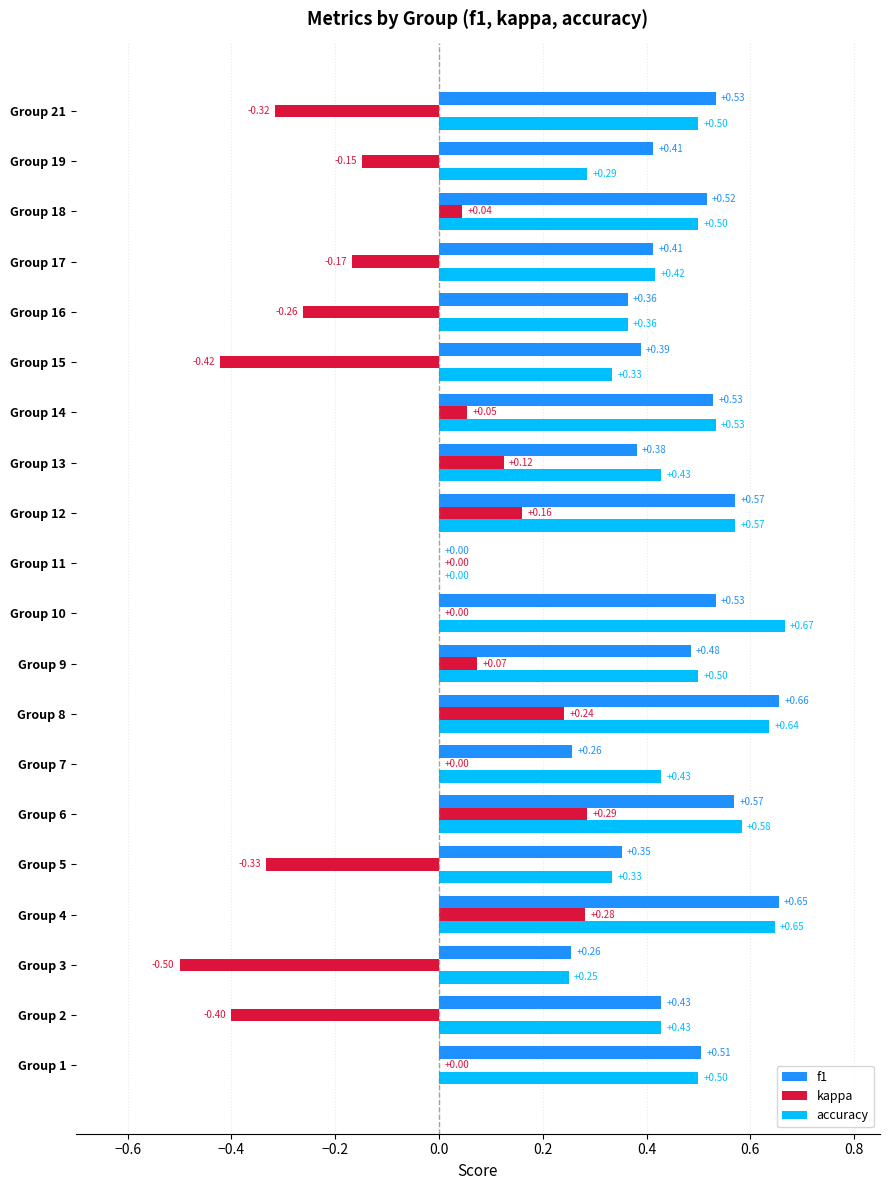

Which series changed the most between Group 3 and Group 19?

kappa